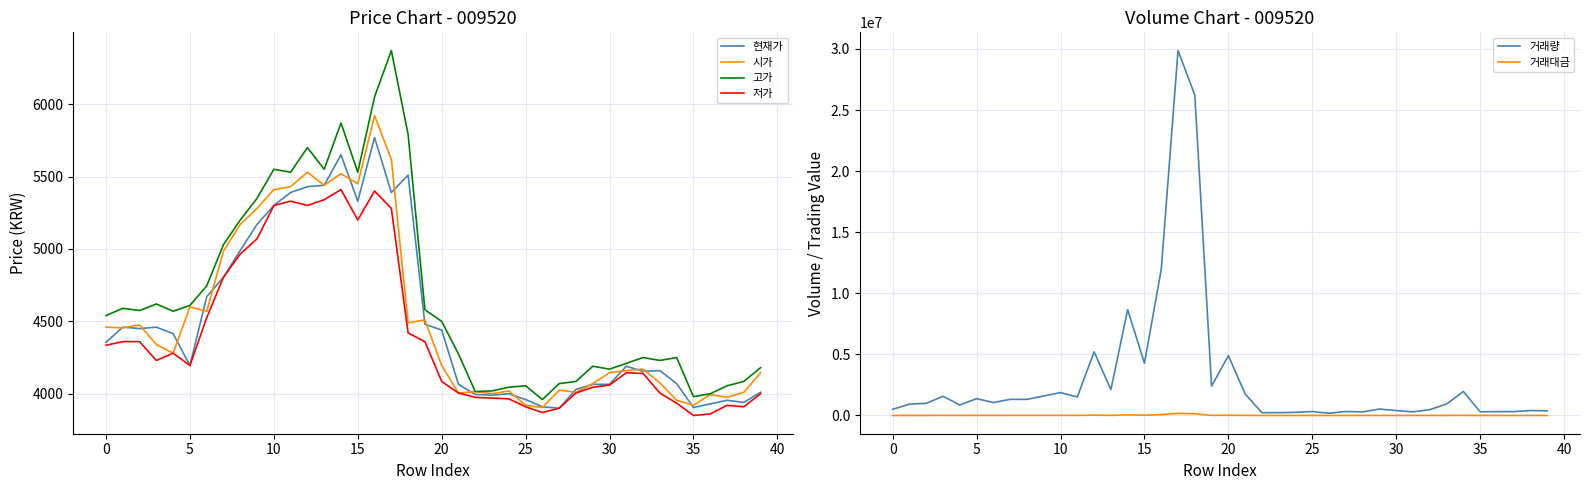

How many lines are shown in the chart?

6